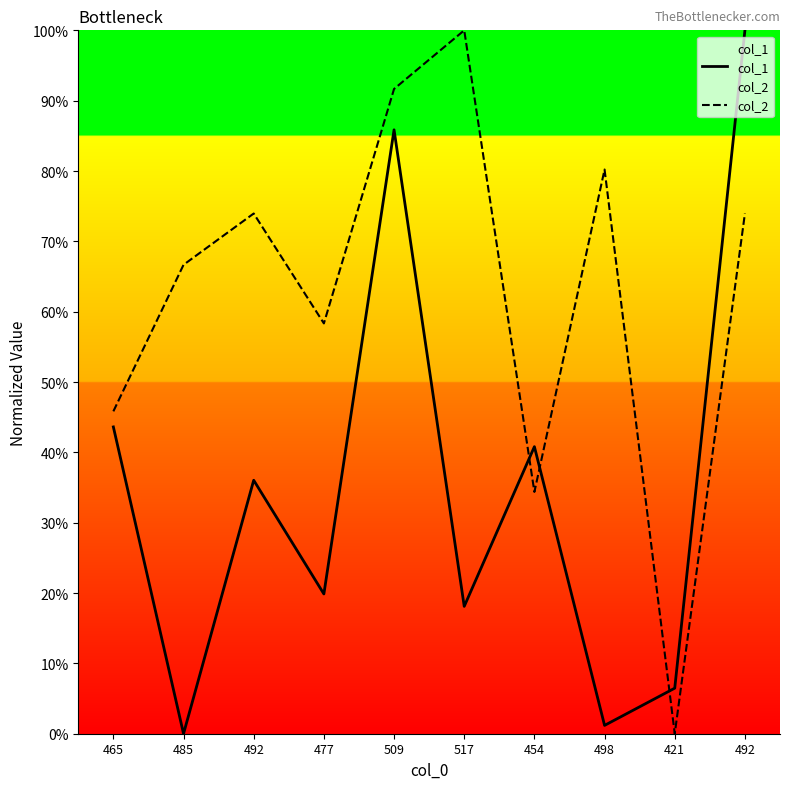

Rank the series at 477 from highest to lowest value.

col_2, col_1